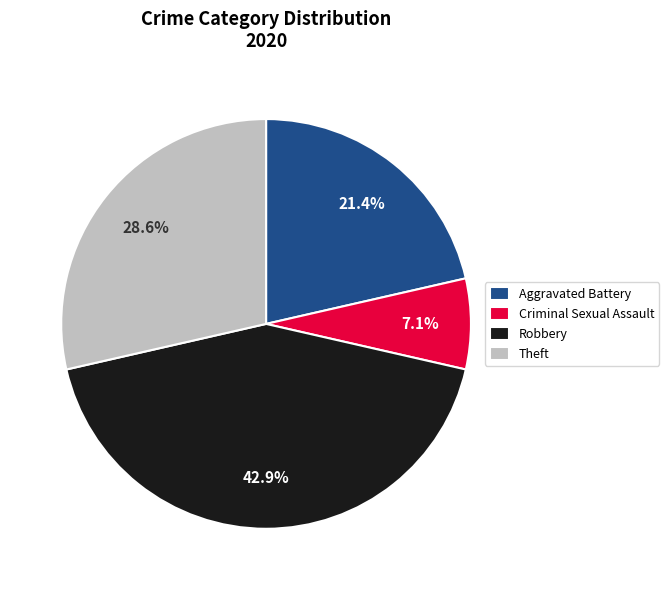

What percentage is NOT represented by Aggravated Battery?

78.6%